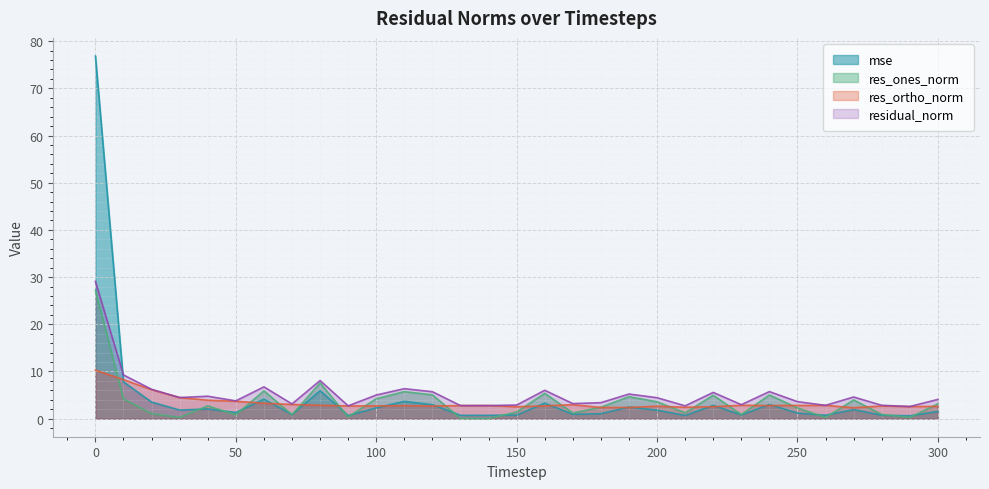

What is the total value across all series at 140?

6.2